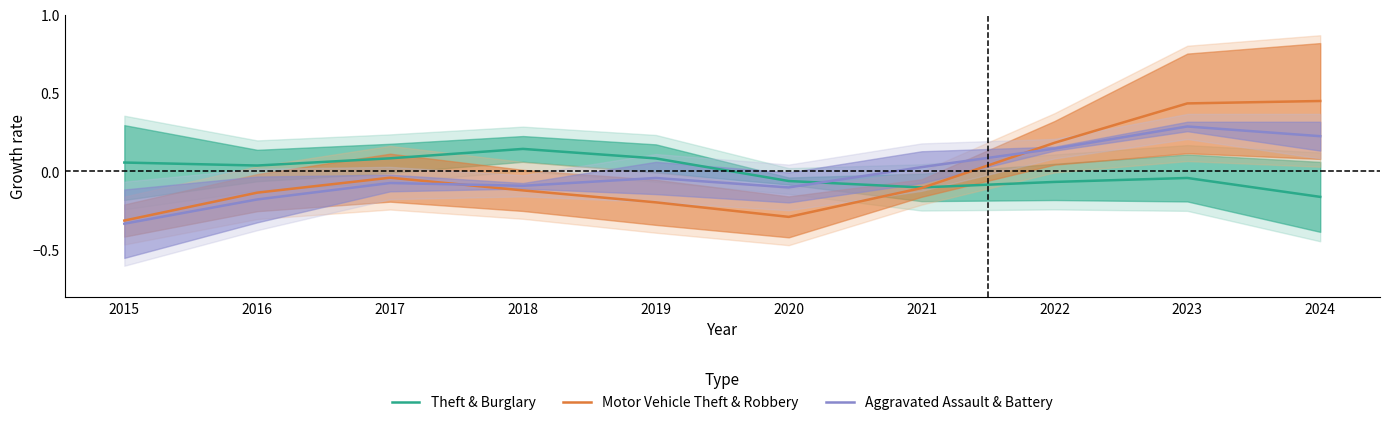

The Theft & Burglary series shows 0.0 at 2016. True or false?

False